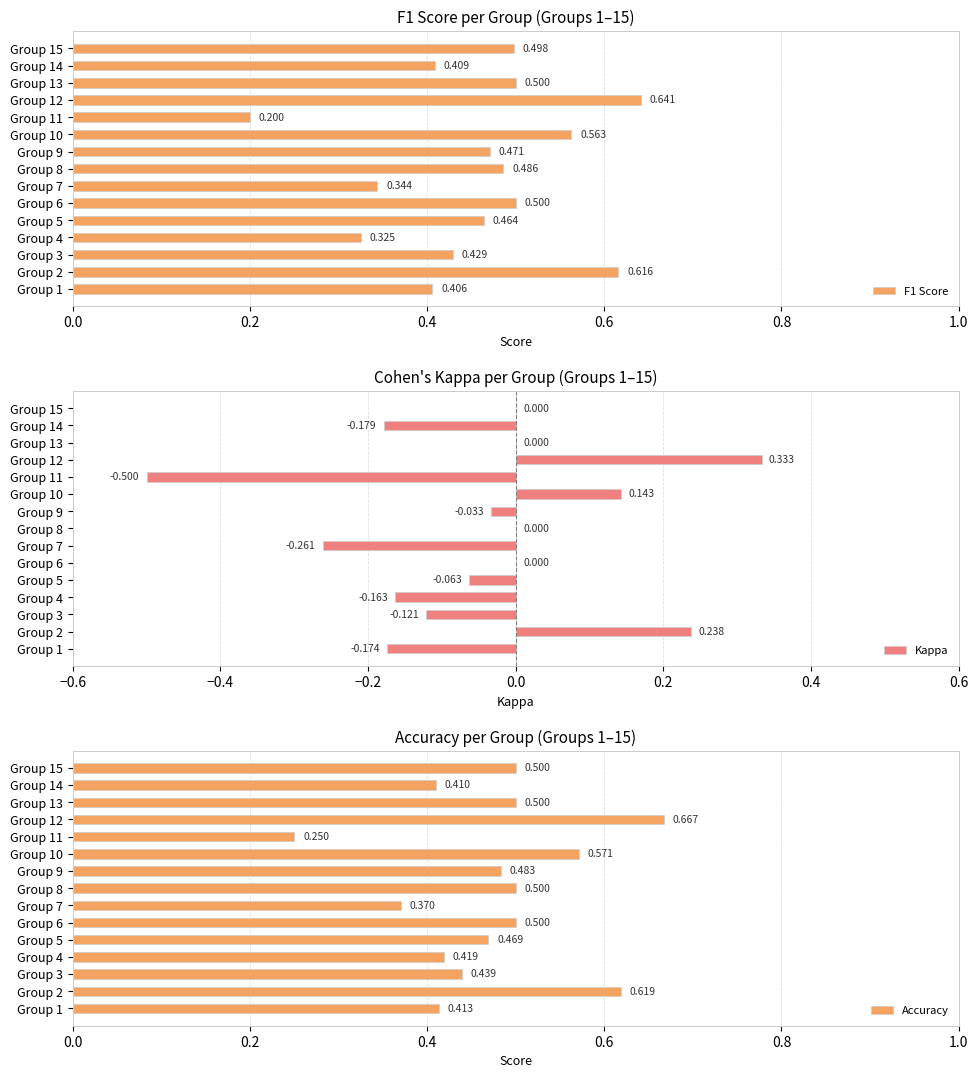

At which label does Accuracy reach its peak?

Group 12